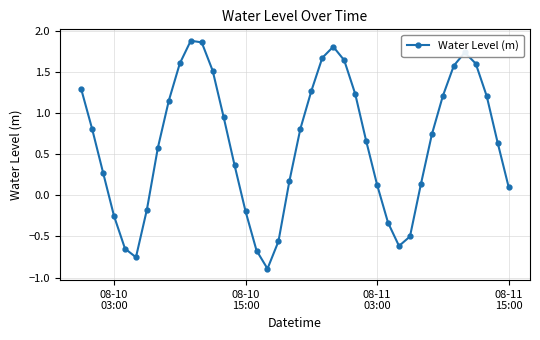

How many interior local peaks (higher than both neighbors) does the data have?

3